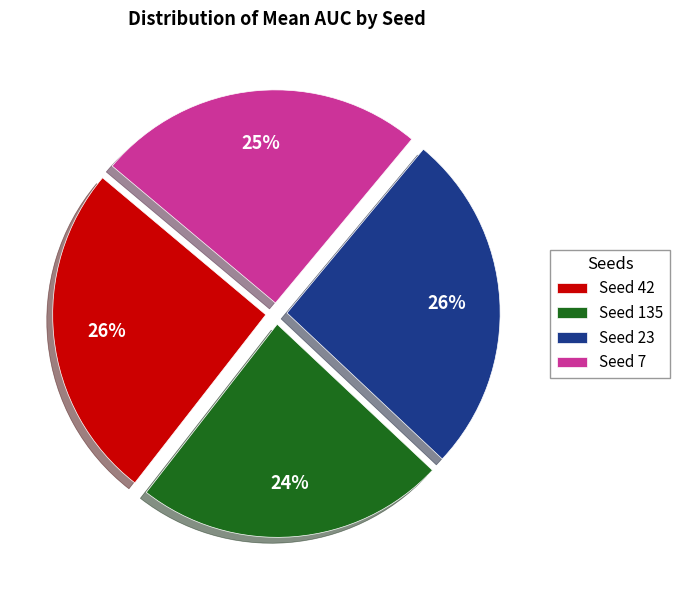

True or false: Seed 23 accounts for 26% of the total.

True